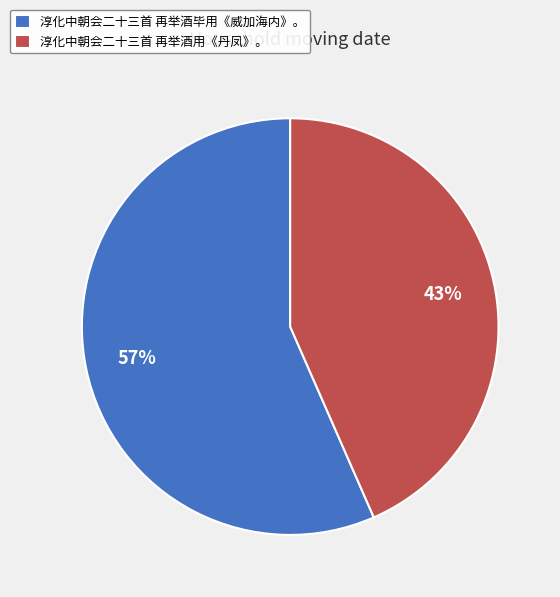

Which slice is the smallest?

淳化中朝会二十三首 再举酒用《丹凤》。